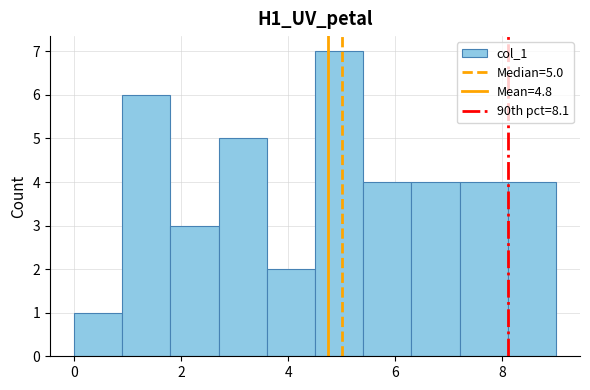

Over which range of the x-axis is the bar tallest?

4.5 to 5.4